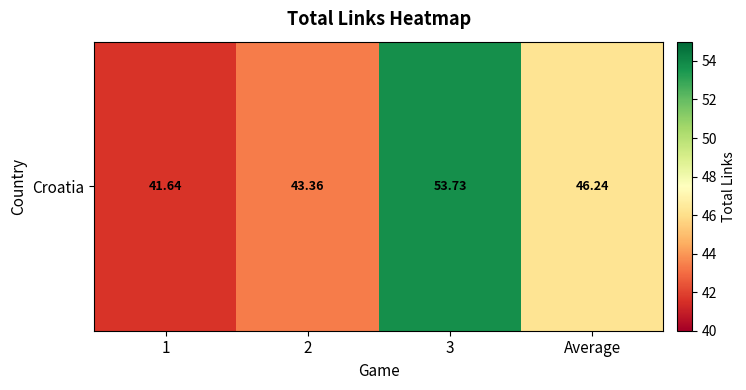

Approximately how many times larger is the value at Average compared to 1?

1.1